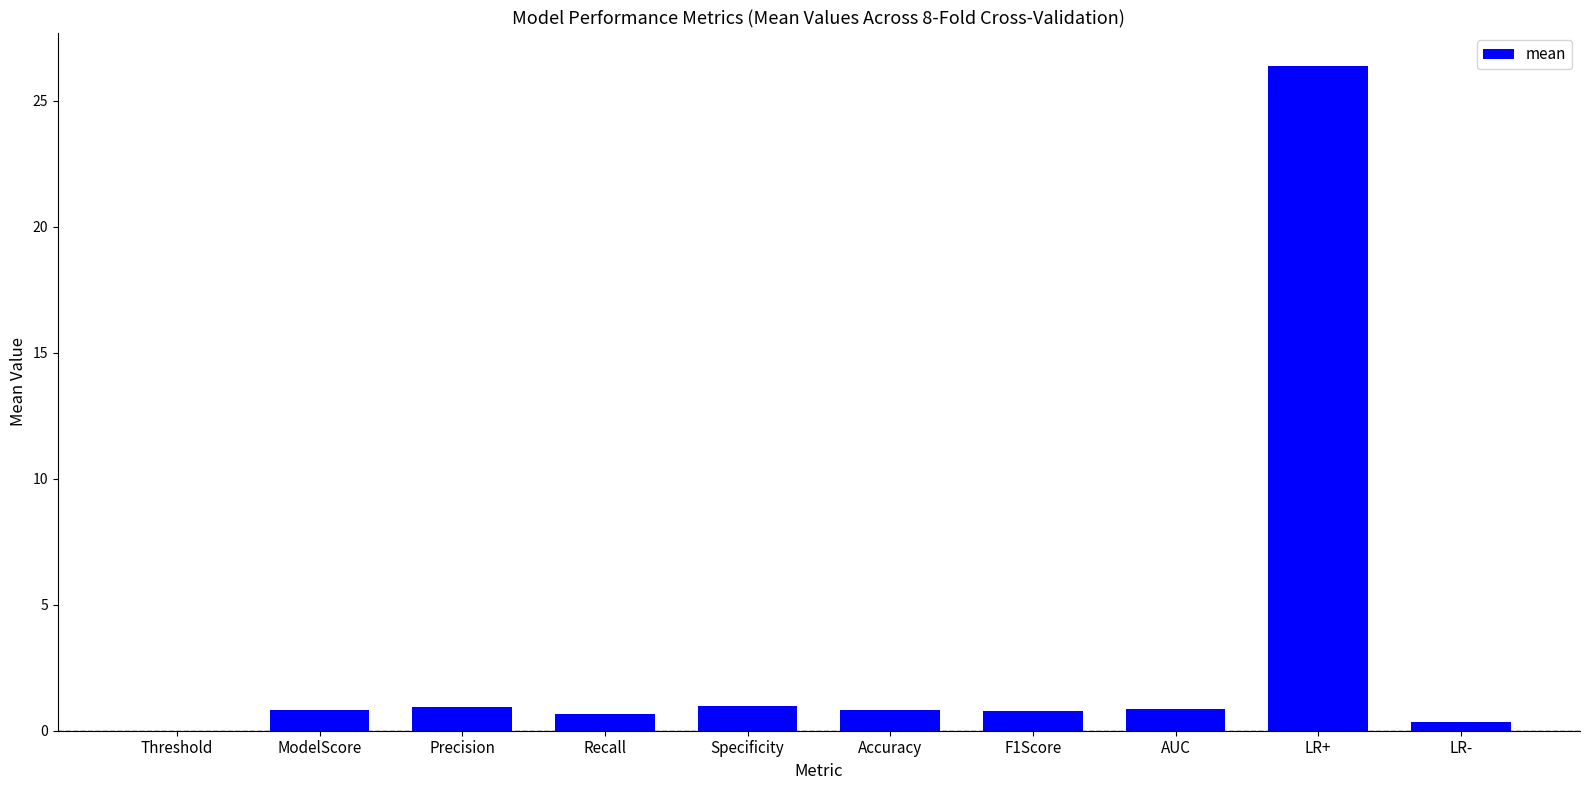

What is the greatest value displayed?

26.4